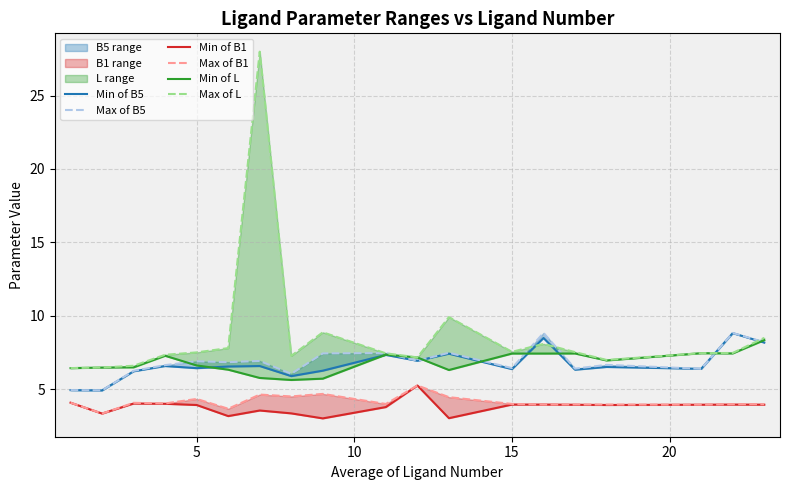

True or false: Max of B1 and Max of L cross at least once.

False